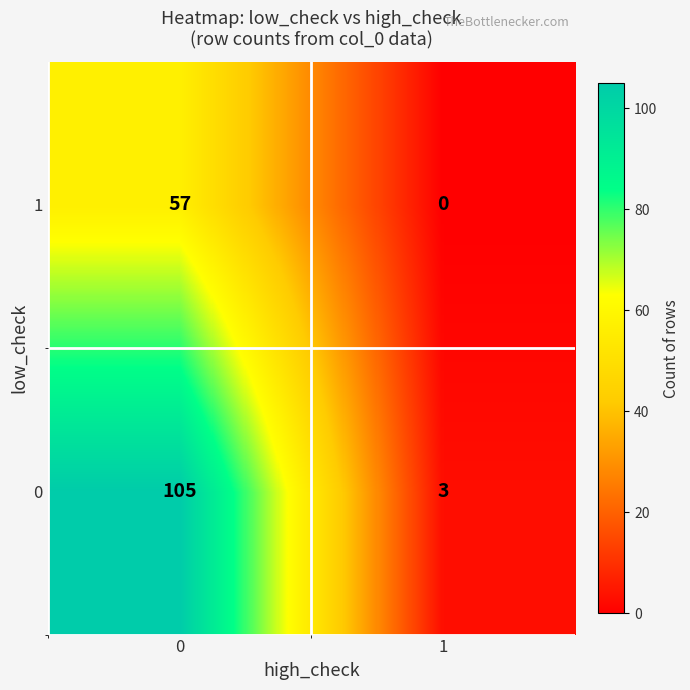

Between 0 and 1, which series saw the biggest shift?

0